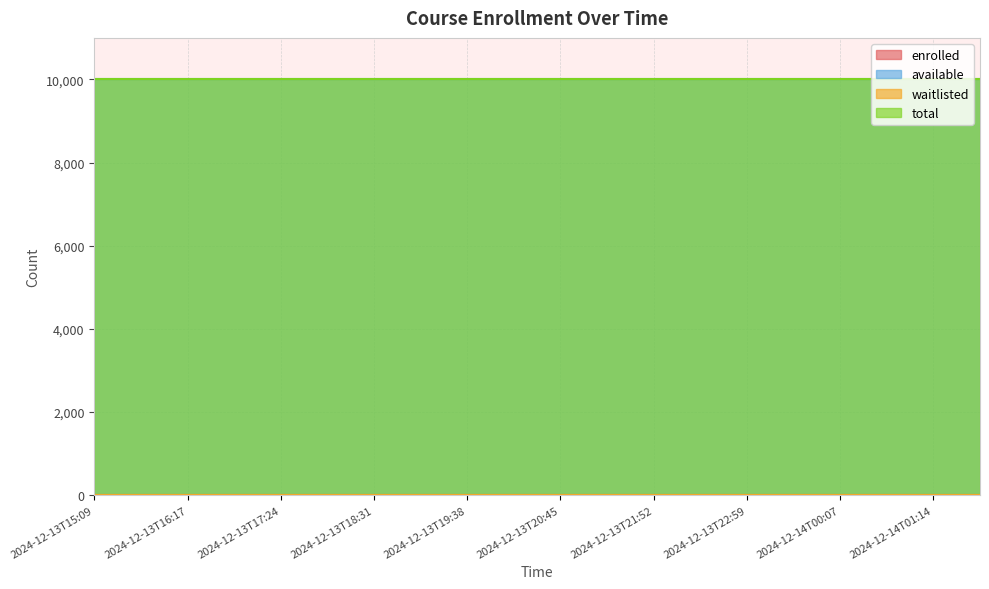

At which label does waitlisted reach its minimum?

2024-12-13T15:09